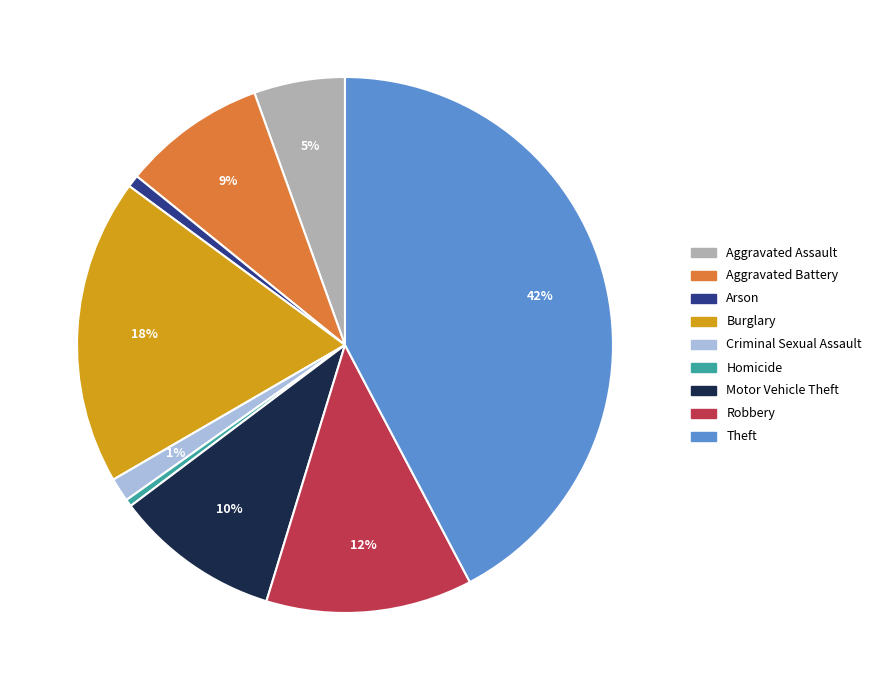

To the nearest percent, what is the combined percentage of Aggravated Battery and Robbery?

21%